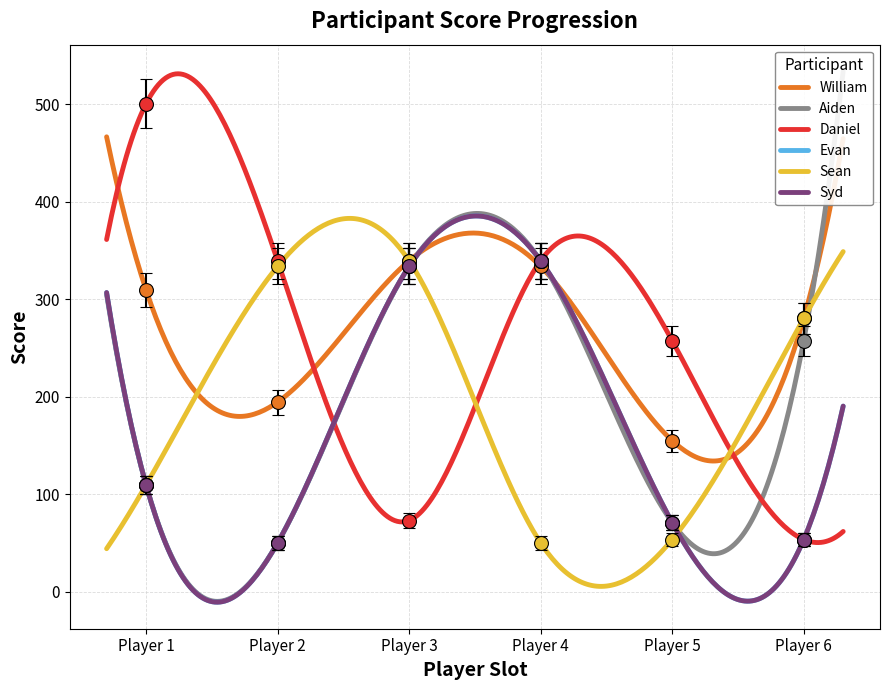

At which category is the sum across all series the highest?

Player 3